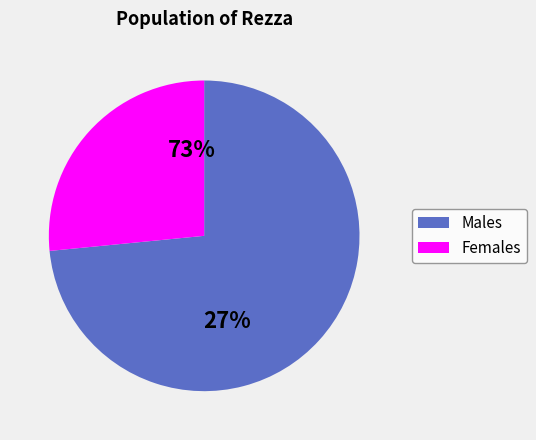

How many segments does this pie chart have?

2